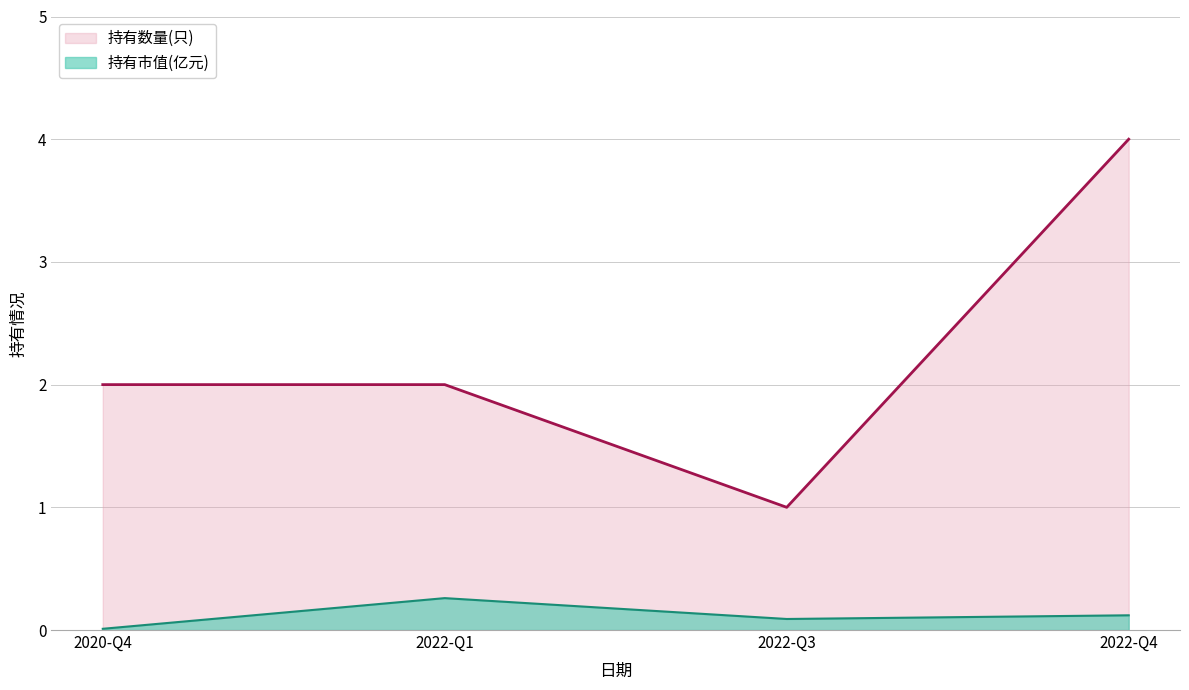

True or false: 持有市值(亿元) and 持有数量(只) intersect in this chart.

False